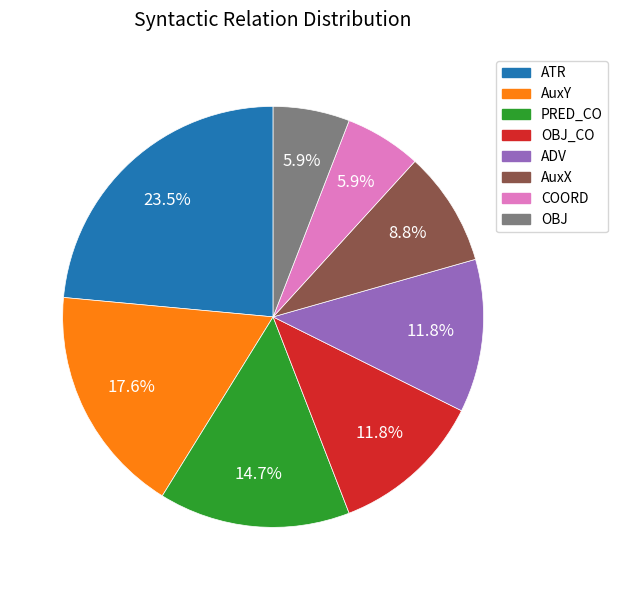

Is there any slice that represents more than half of the pie?

No